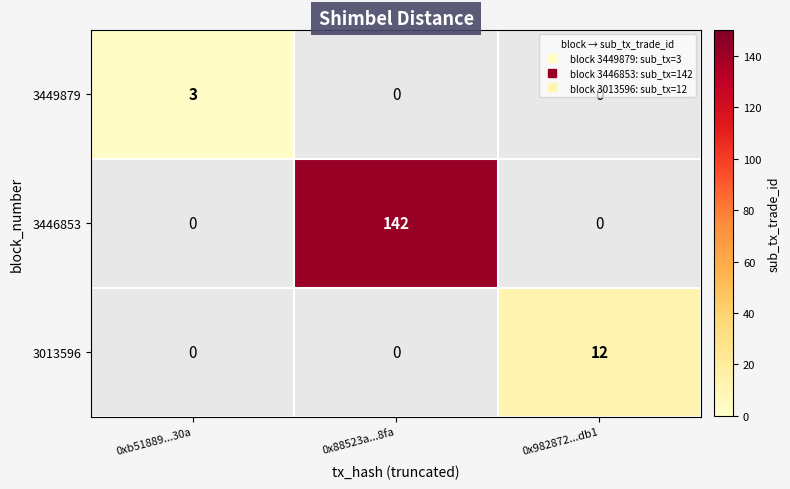

Is it true that 3449879 equals 2 at 0x982872...db1?

False